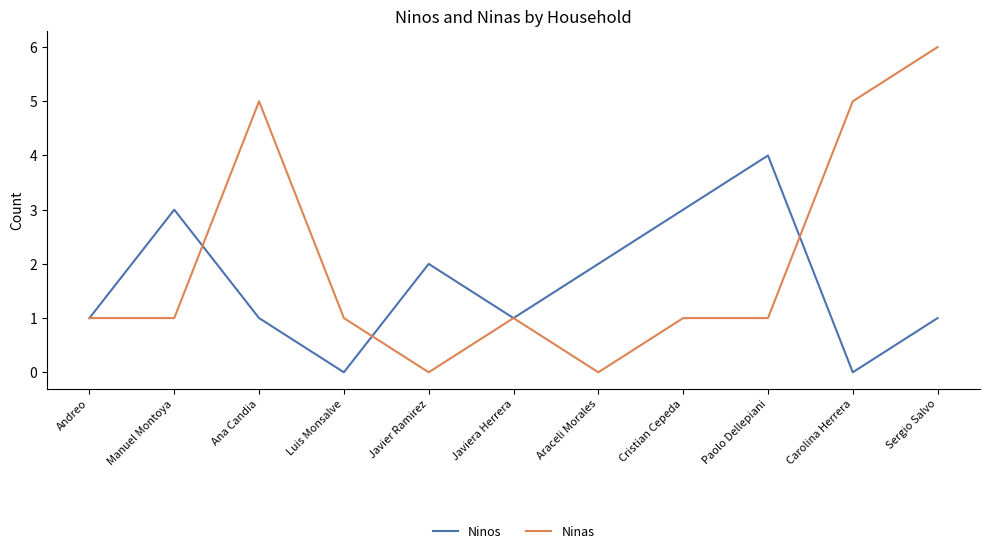

What is the average value of the Ninos series?

2